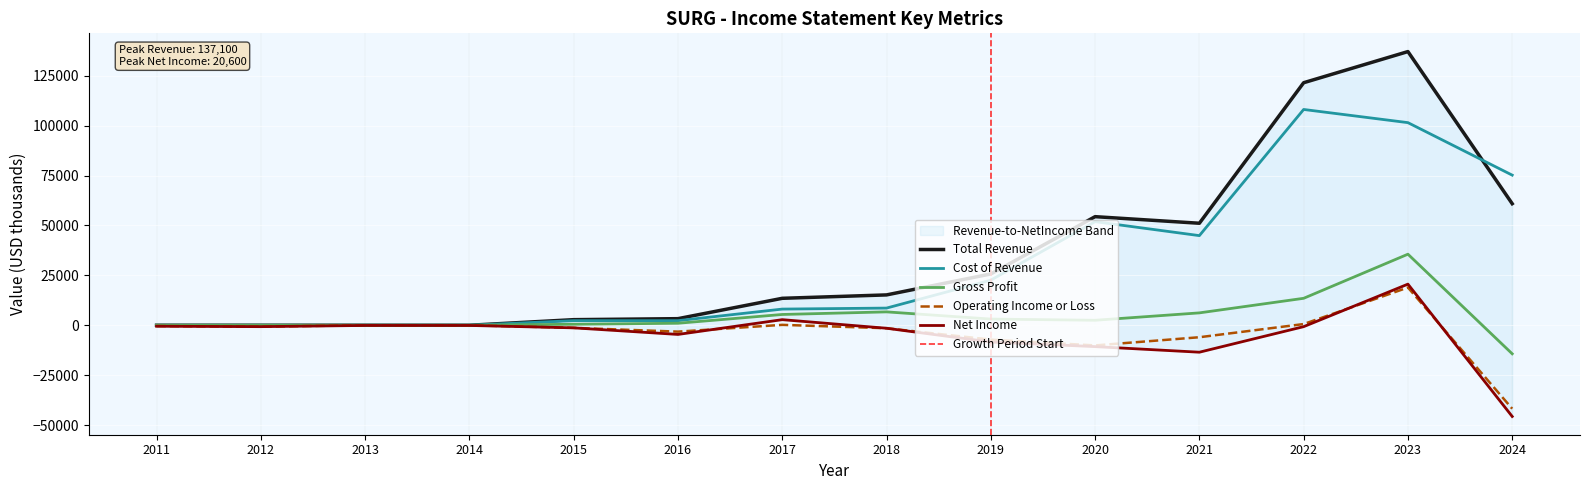

Where does the Total Revenue series first go above 15200?

2019